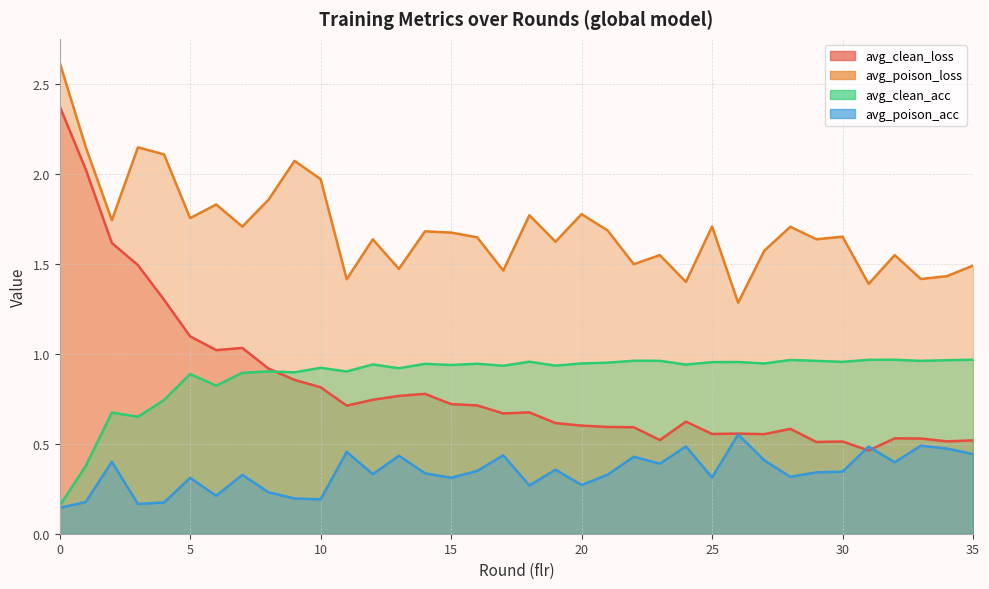

What is the sum of all avg_clean_loss values?

29.7